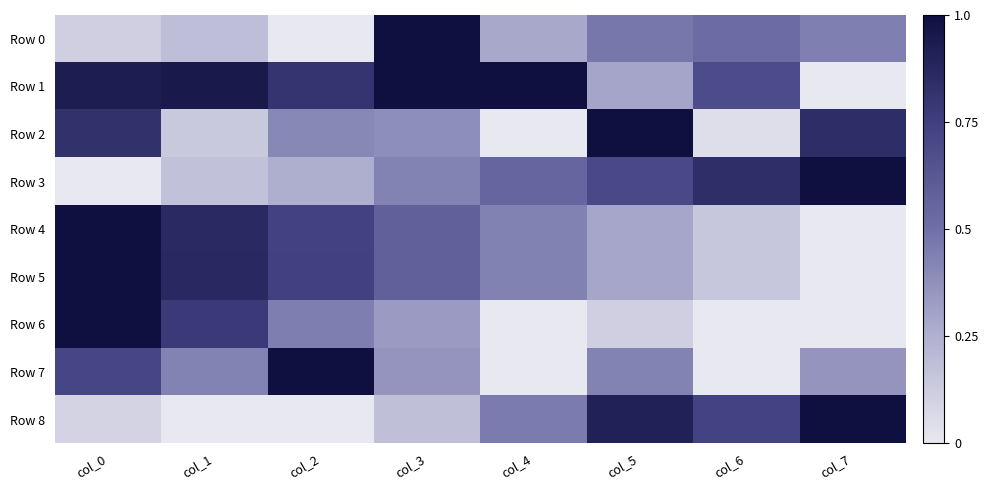

Which category has the lowest value across all series?

col_2